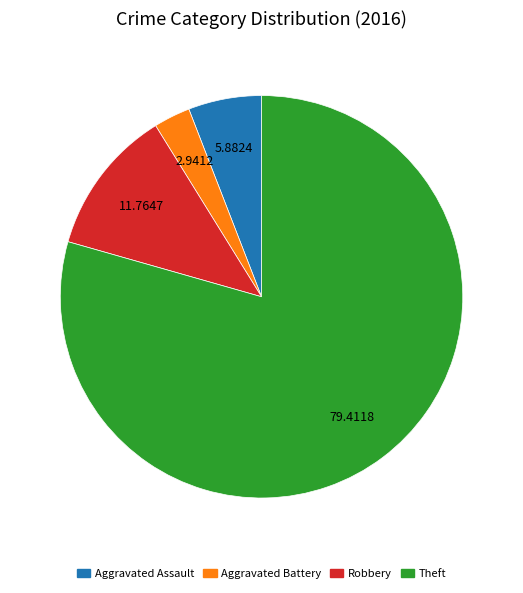

How many segments does this pie chart have?

4